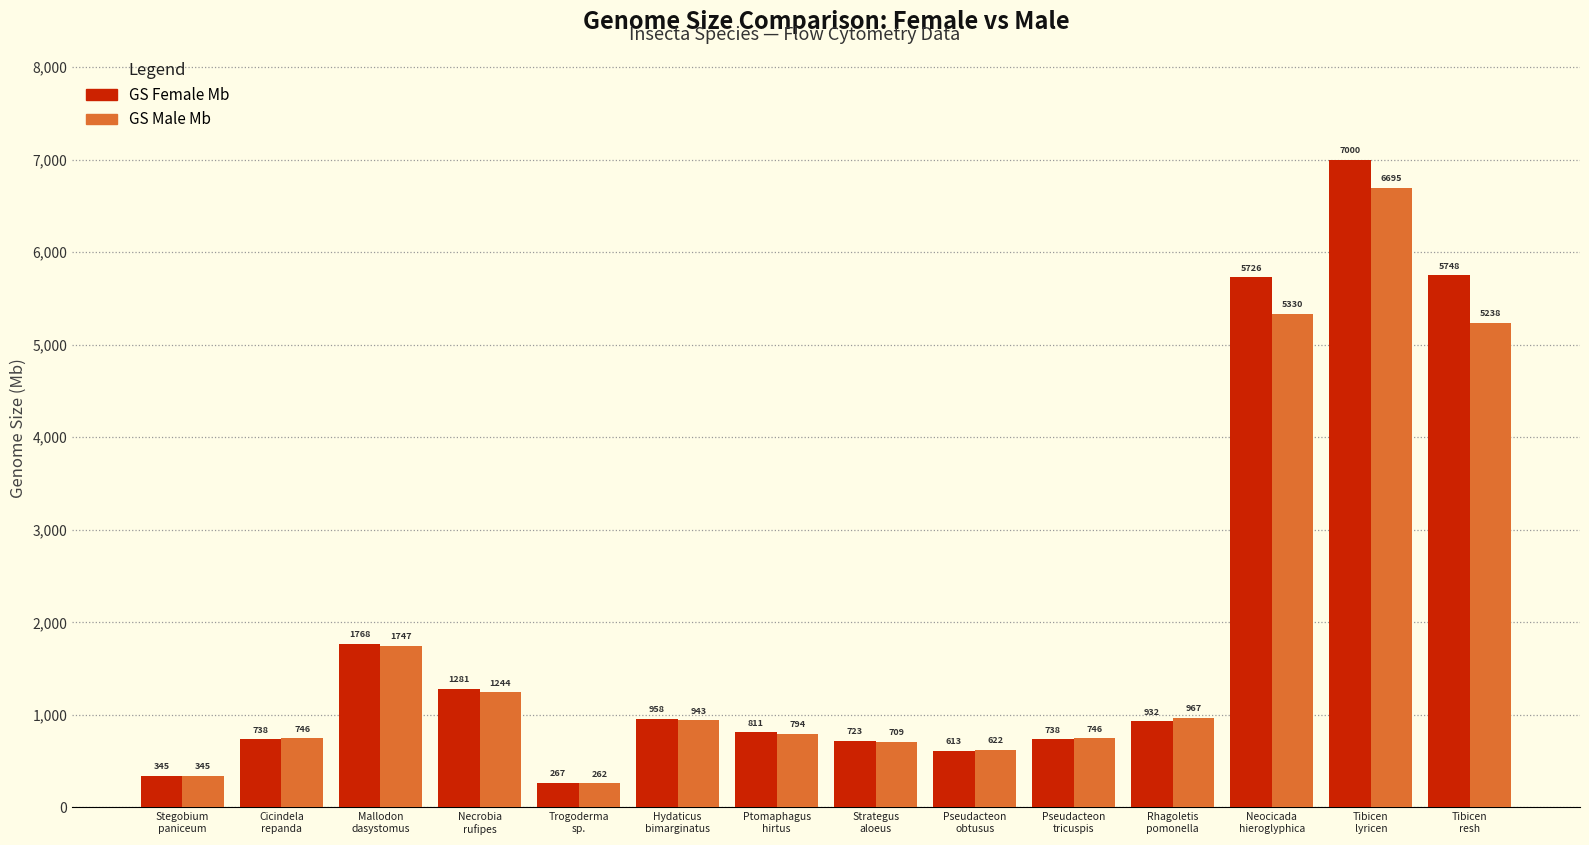

Reading left to right, transcribe all the data shown in this chart.

GS Female Mb: Stegobium
paniceum=345	Cicindela
repanda=738	Mallodon
dasystomus=1768	Necrobia
rufipes=1281	Trogoderma
sp.=267	Hydaticus
bimarginatus=958	Ptomaphagus
hirtus=811	Strategus
aloeus=723	Pseudacteon
obtusus=613	Pseudacteon
tricuspis=738	Rhagoletis
pomonella=932	Neocicada
hieroglyphica=5726	Tibicen
lyricen=7000	Tibicen
resh=5748
GS Male Mb: Stegobium
paniceum=345	Cicindela
repanda=746	Mallodon
dasystomus=1747	Necrobia
rufipes=1244	Trogoderma
sp.=262	Hydaticus
bimarginatus=943	Ptomaphagus
hirtus=794	Strategus
aloeus=709	Pseudacteon
obtusus=622	Pseudacteon
tricuspis=746	Rhagoletis
pomonella=967	Neocicada
hieroglyphica=5330	Tibicen
lyricen=6695	Tibicen
resh=5238